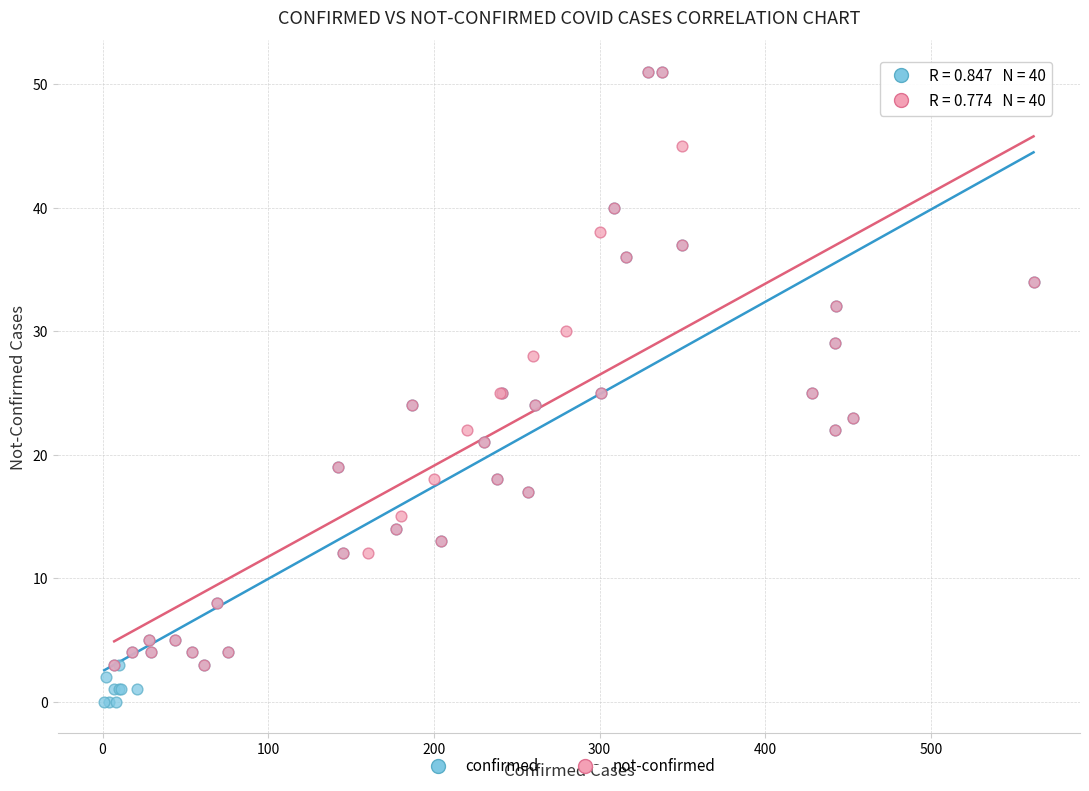

Which series has the largest Y range (max minus min)?

confirmed